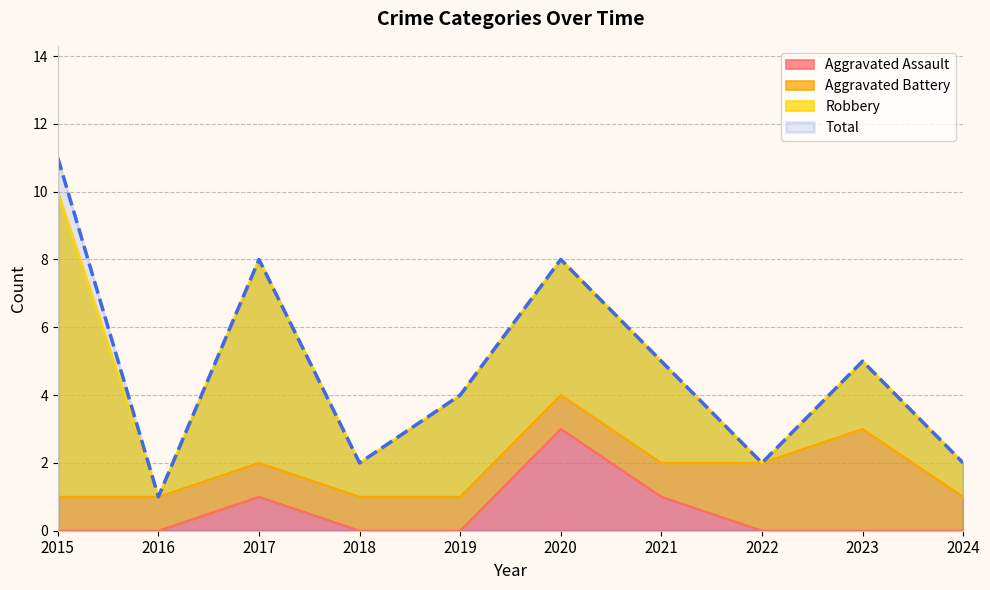

Where is Total nearest to the value 6?

2021